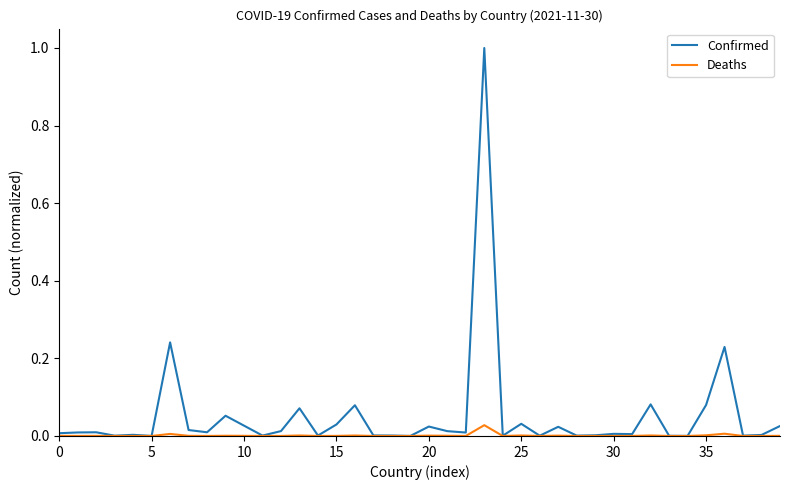

What is the greatest value displayed?

1.0